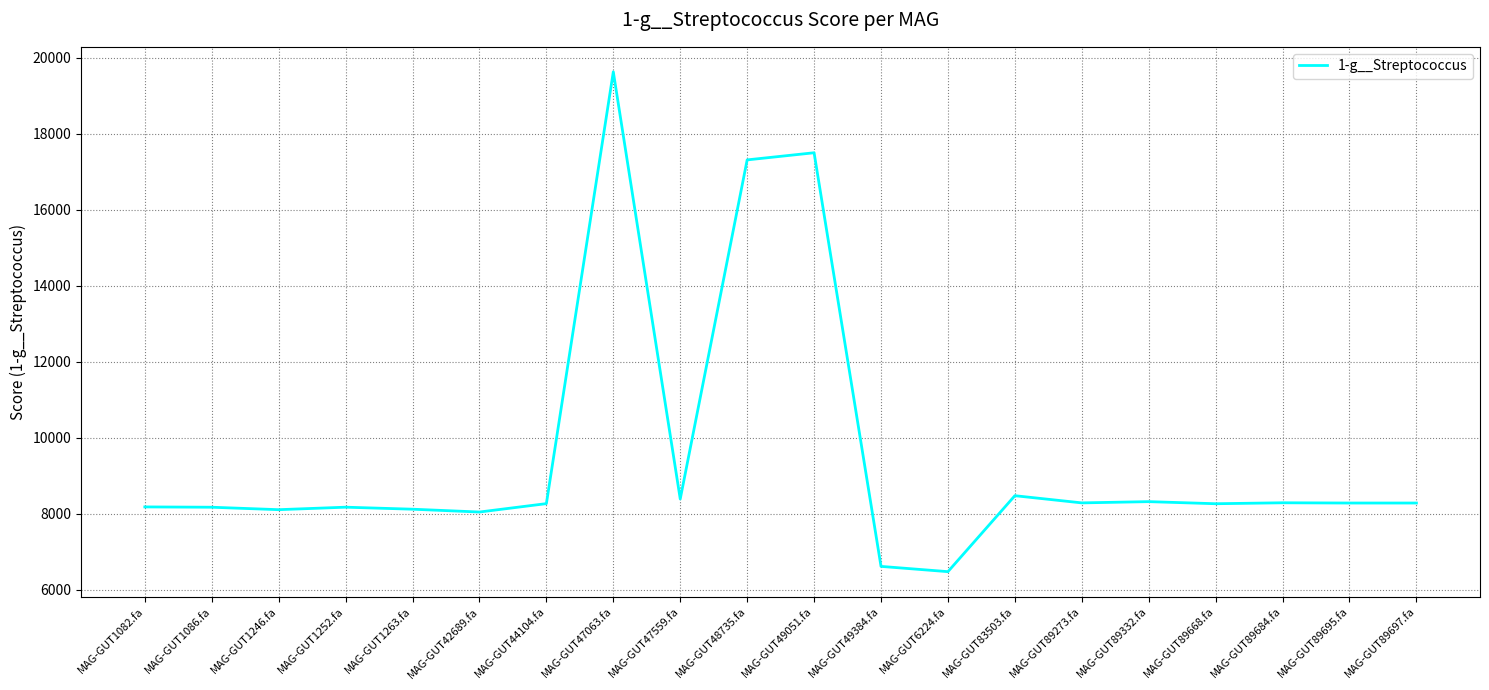

Approximately how many times larger is the value at MAG-GUT89273.fa compared to MAG-GUT6224.fa?

1.3